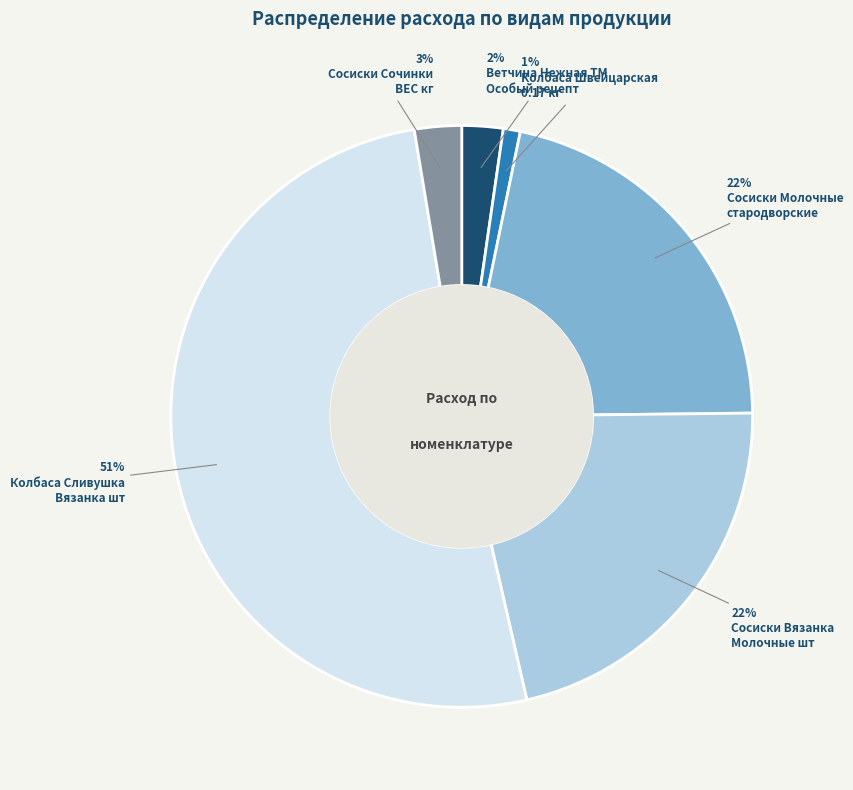

Is there any slice that represents more than half of the pie?

Yes